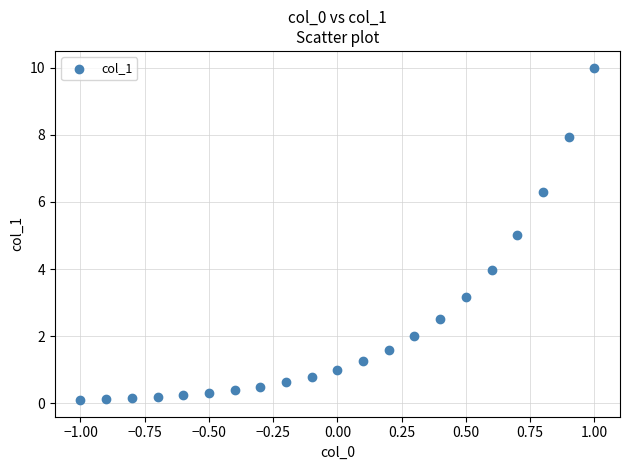

What is the range of Y values (max minus min)?

9.9